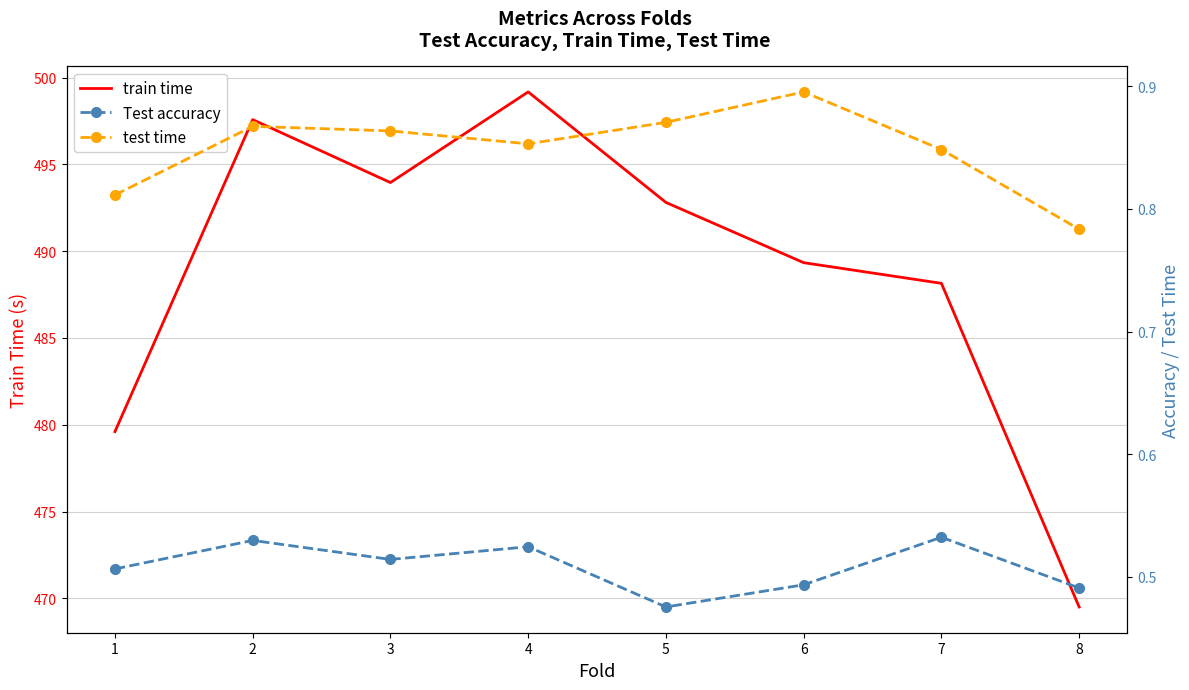

List the labels in order of test time value, largest first.

6, 5, 2, 3, 4, 7, 1, 8